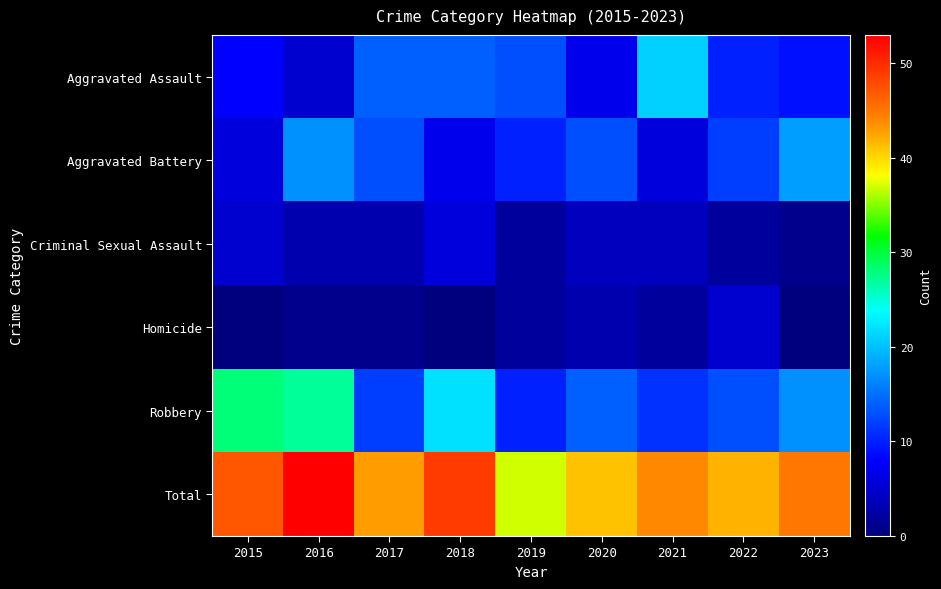

What is the total value across all series at 2017?

86